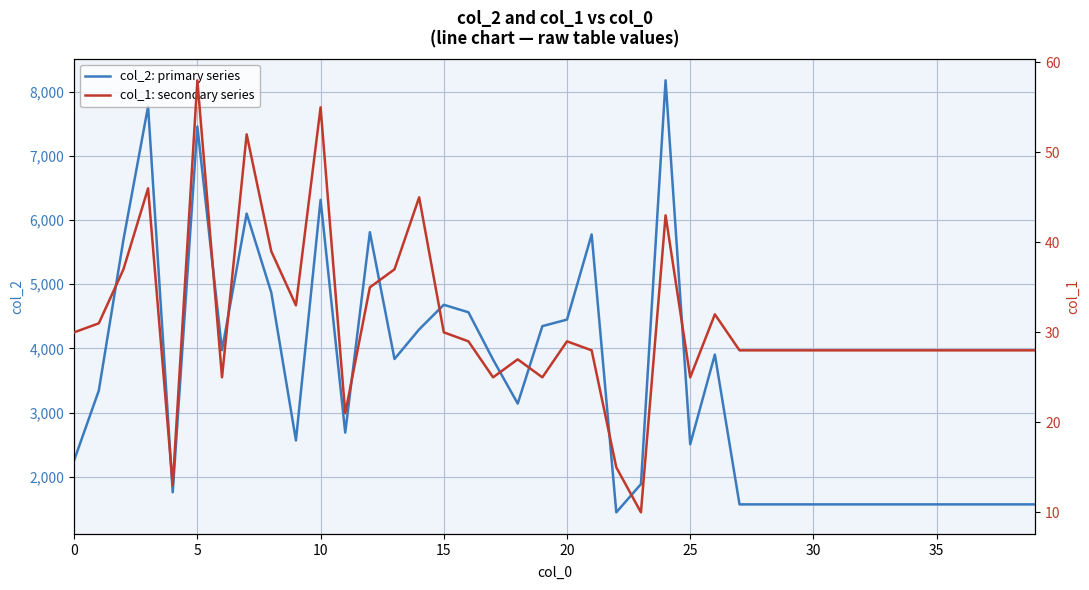

Reading left to right, what are all the values shown in this chart?

col_2: primary series: 2256	3341	5693	7771	1757	7457	3972	6100	4869	2565	6315	2687	5810	3834	4295	4679	4562	3824	3139	4346	4448	5775	1444	1884	8177	2506	3903	1568	1568	1568	1568	1568	1568	1568	1568	1568	1568	1568	1568	1568
col_1: secondary series: 30	31	37	46	13	58	25	52	39	33	55	21	35	37	45	30	29	25	27	25	29	28	15	10	43	25	32	28	28	28	28	28	28	28	28	28	28	28	28	28